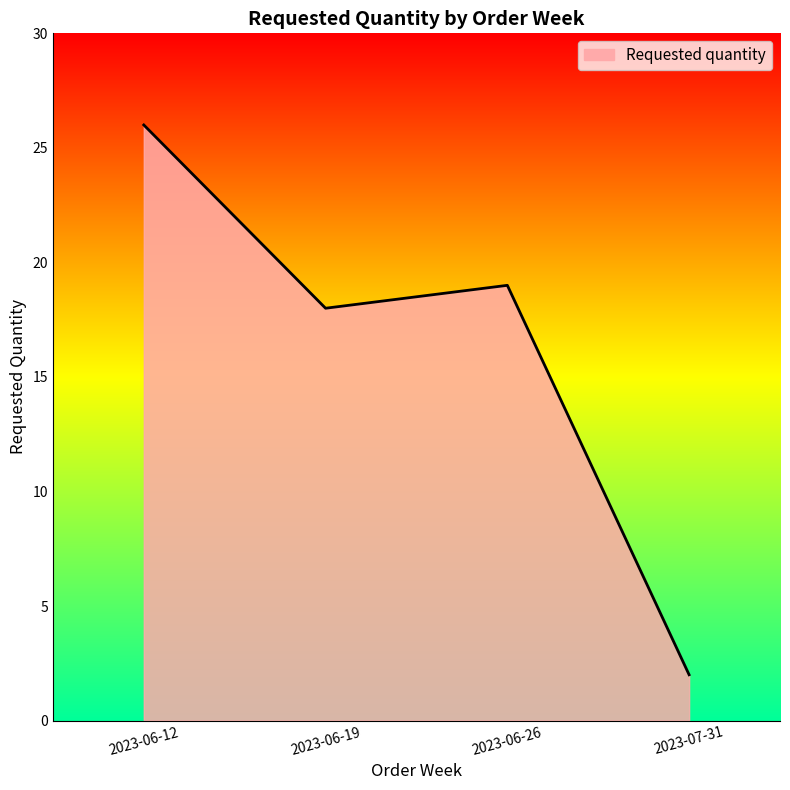

What position from the right is 2023-06-26?

2